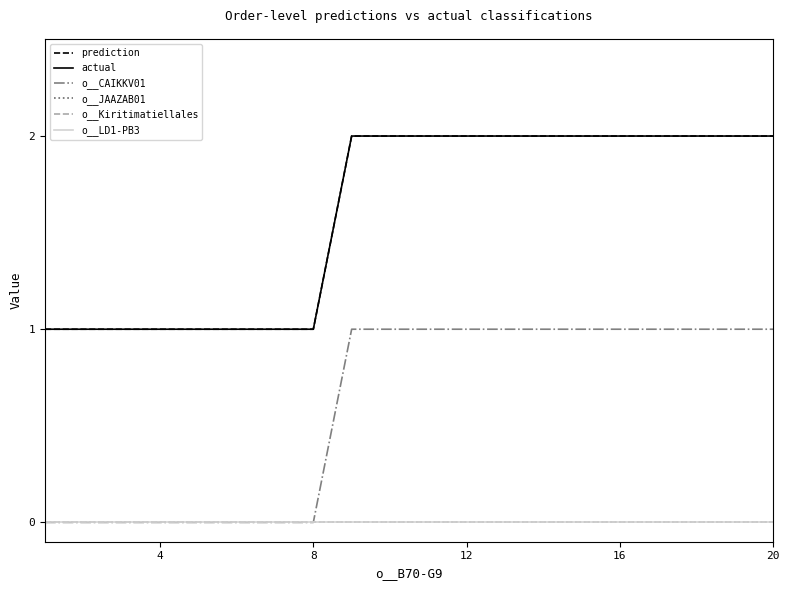

What is the average value of the actual series?

2